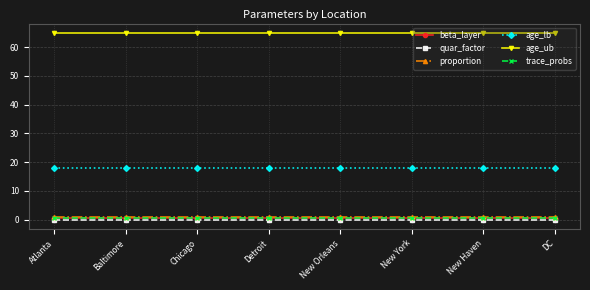

Reading left to right, transcribe all the data shown in this chart.

beta_layer: Atlanta=0.5	Baltimore=0.5	Chicago=0.5	Detroit=0.5	New Orleans=0.5	New York=0.5	New Haven=0.5	DC=0.5
quar_factor: Atlanta=0.0	Baltimore=0.0	Chicago=0.0	Detroit=0.0	New Orleans=0.0	New York=0.0	New Haven=0.0	DC=0.0
proportion: Atlanta=1.0	Baltimore=1.0	Chicago=1.0	Detroit=1.0	New Orleans=1.0	New York=1.0	New Haven=1.0	DC=1.0
age_lb: Atlanta=18.0	Baltimore=18.0	Chicago=18.0	Detroit=18.0	New Orleans=18.0	New York=18.0	New Haven=18.0	DC=18.0
age_ub: Atlanta=65.0	Baltimore=65.0	Chicago=65.0	Detroit=65.0	New Orleans=65.0	New York=65.0	New Haven=65.0	DC=65.0
trace_probs: Atlanta=0.5	Baltimore=0.5	Chicago=0.5	Detroit=0.5	New Orleans=0.5	New York=0.5	New Haven=0.5	DC=0.5